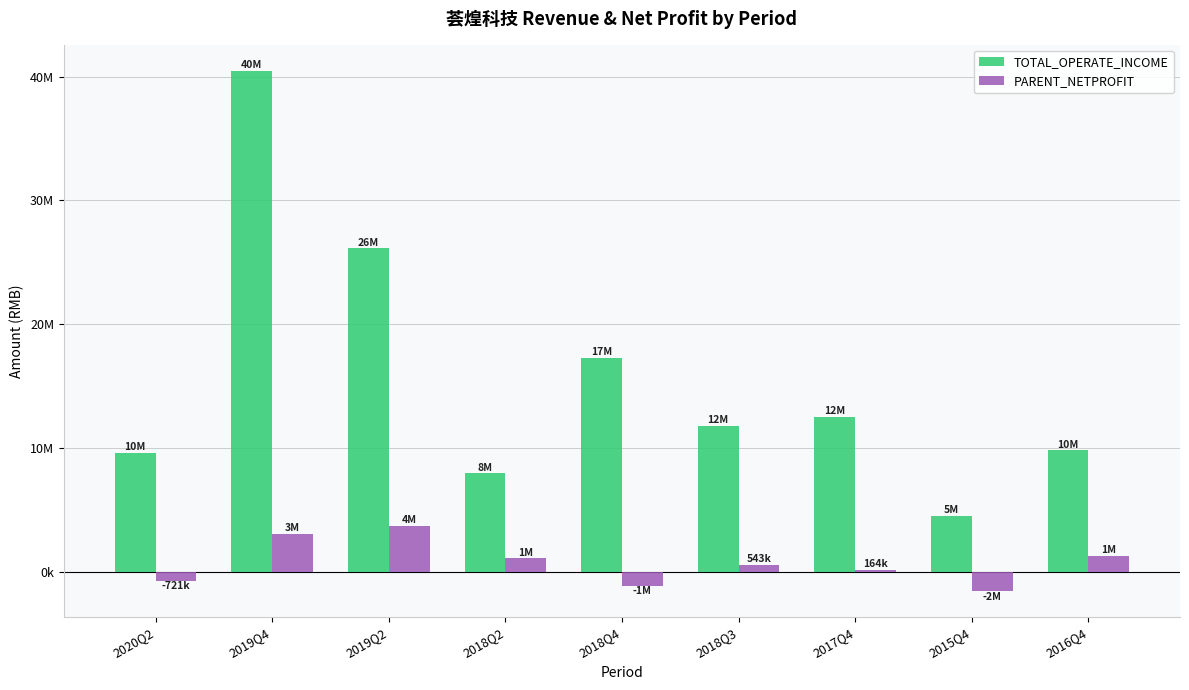

Does the chart contain stacked bars?

No